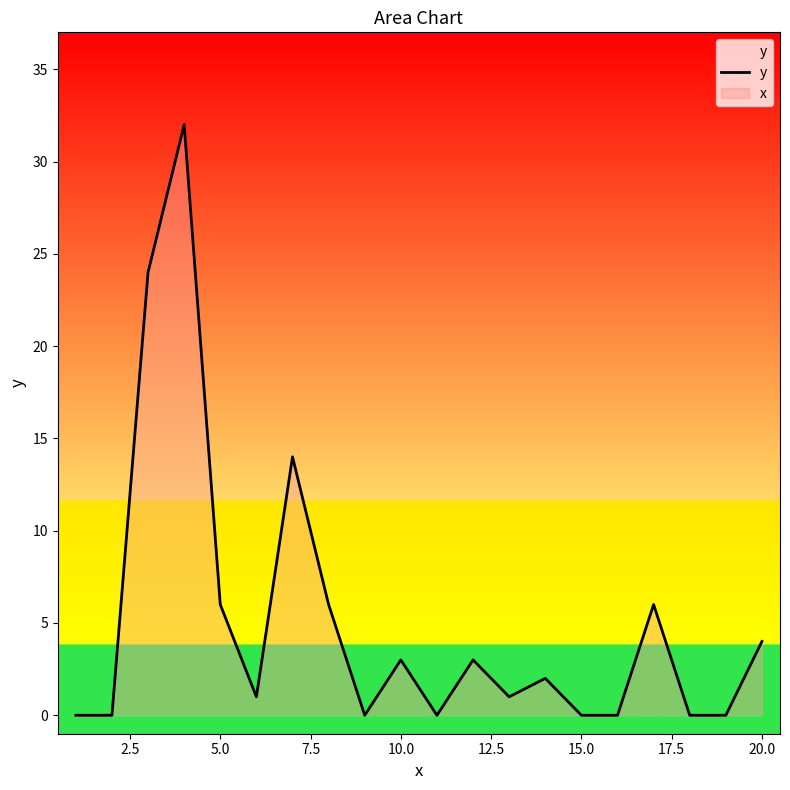

What is the maximum value shown in the chart?

32